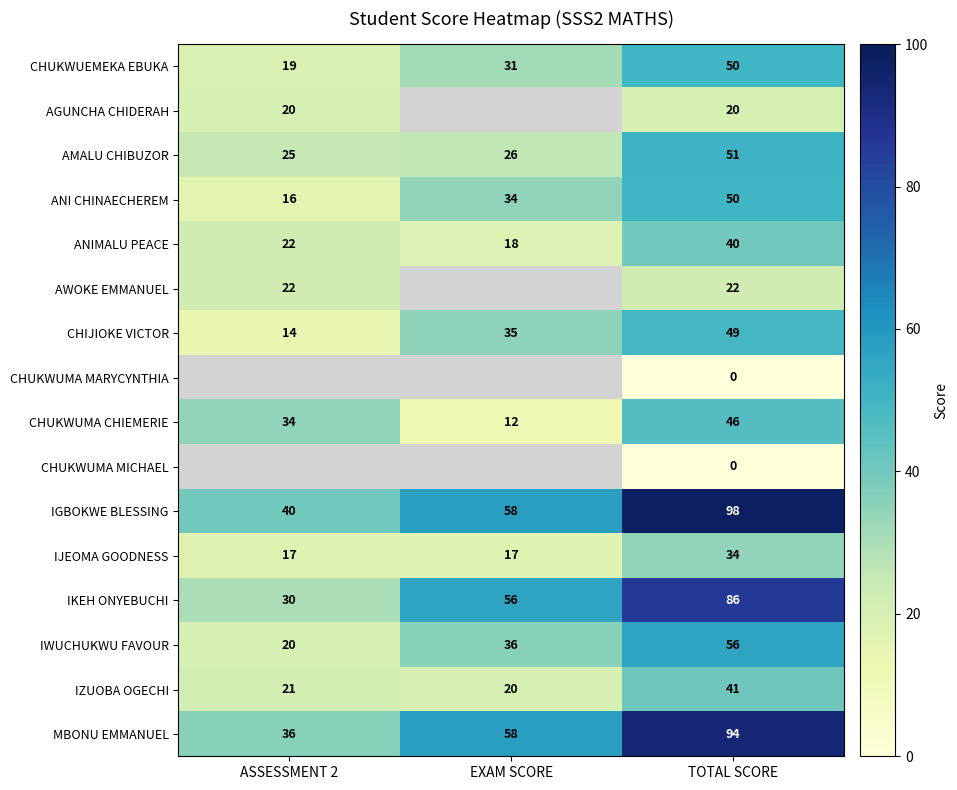

At which category is the sum across all series the highest?

TOTAL SCORE